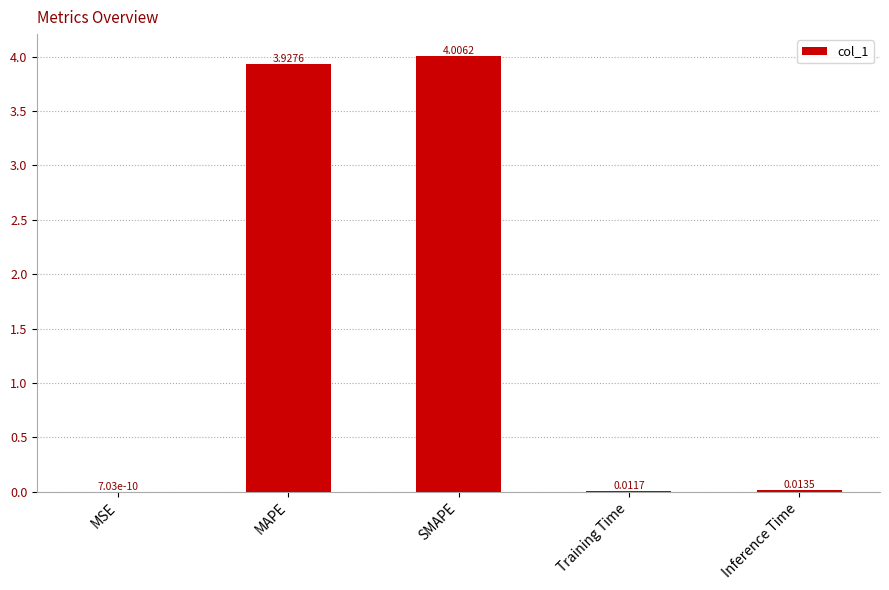

What is the change in value from SMAPE to Inference Time?

-4.0